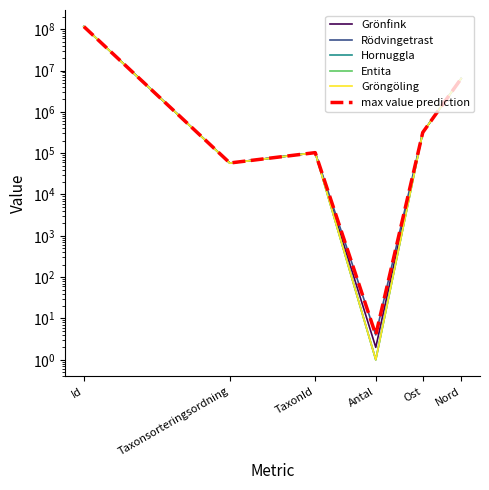

How many interior local valleys does the Hornuggla series have?

2